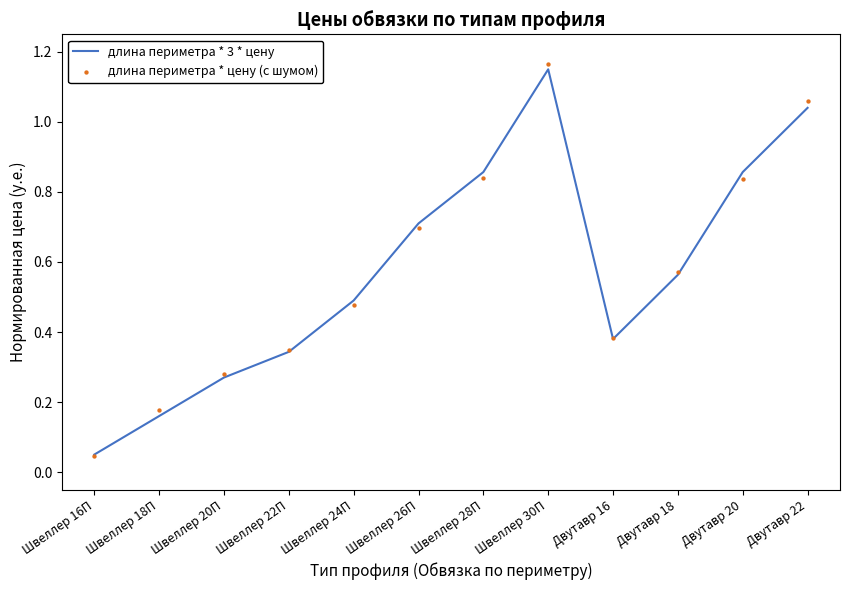

Is the value of длина периметра * 3 * цену at Швеллер 24П greater than the value of длина периметра * цену (с шумом) at Швеллер 30П?

No